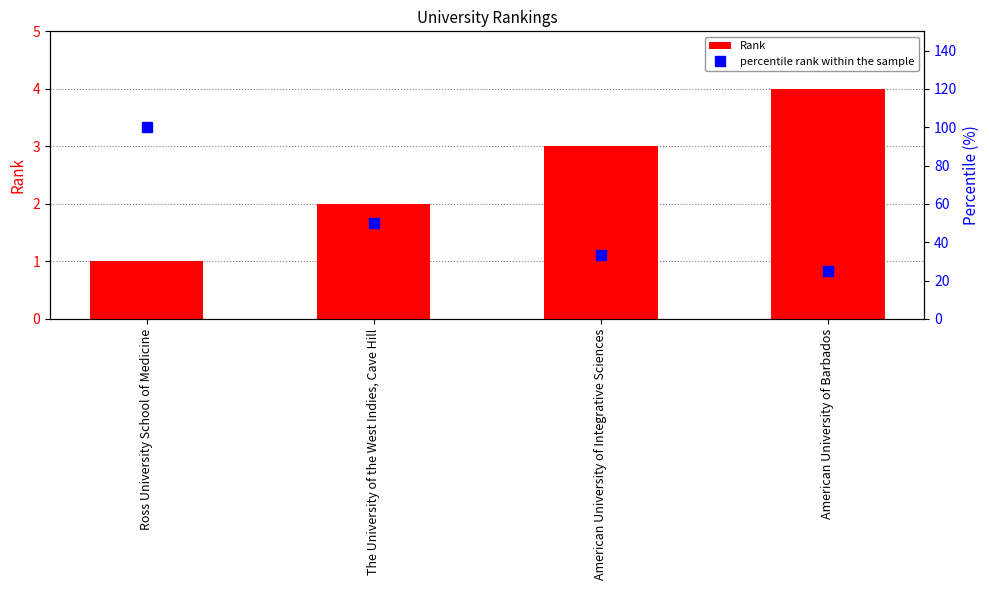

At how many categories does at least one series exceed 59?

1